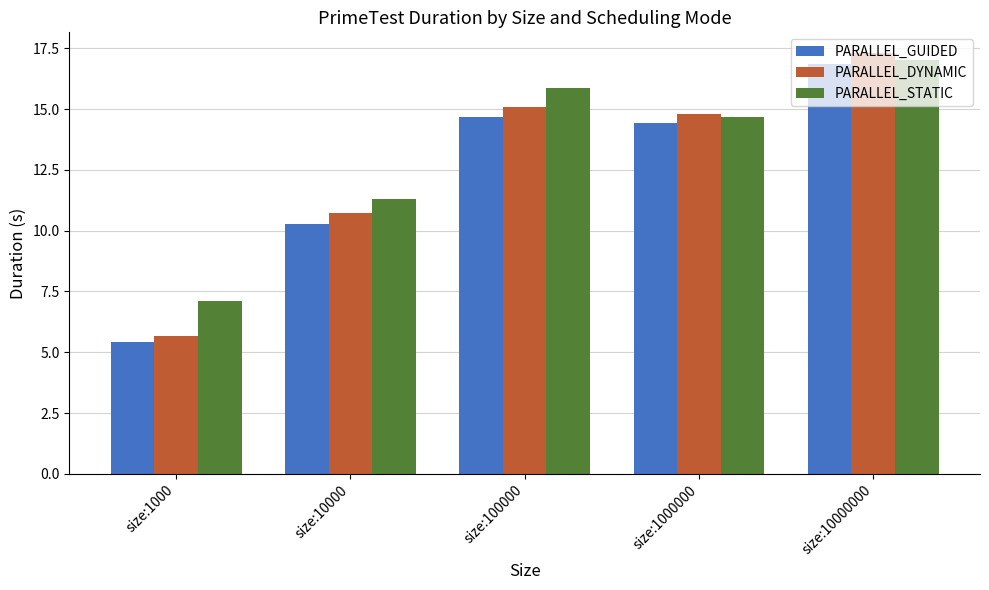

Reading left to right, transcribe all the data shown in this chart.

PARALLEL_GUIDED: 5.4	10.3	14.7	14.4	16.9
PARALLEL_DYNAMIC: 5.7	10.7	15.1	14.8	17.3
PARALLEL_STATIC: 7.1	11.3	15.9	14.7	17.0